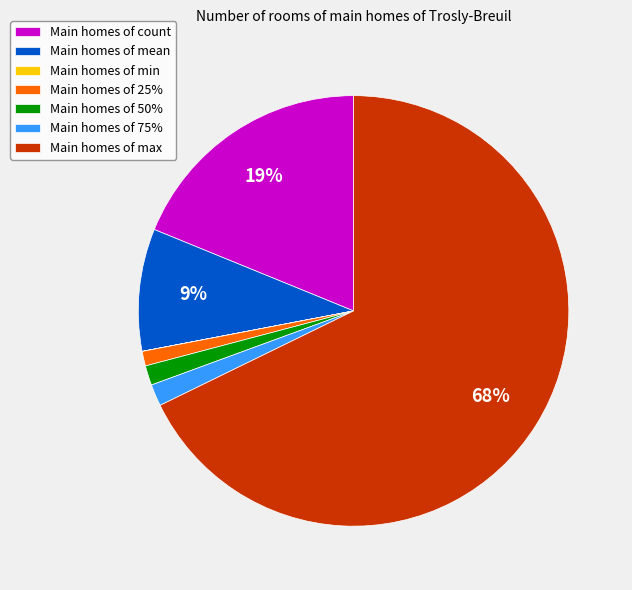

What is the majority slice?

Main homes of max